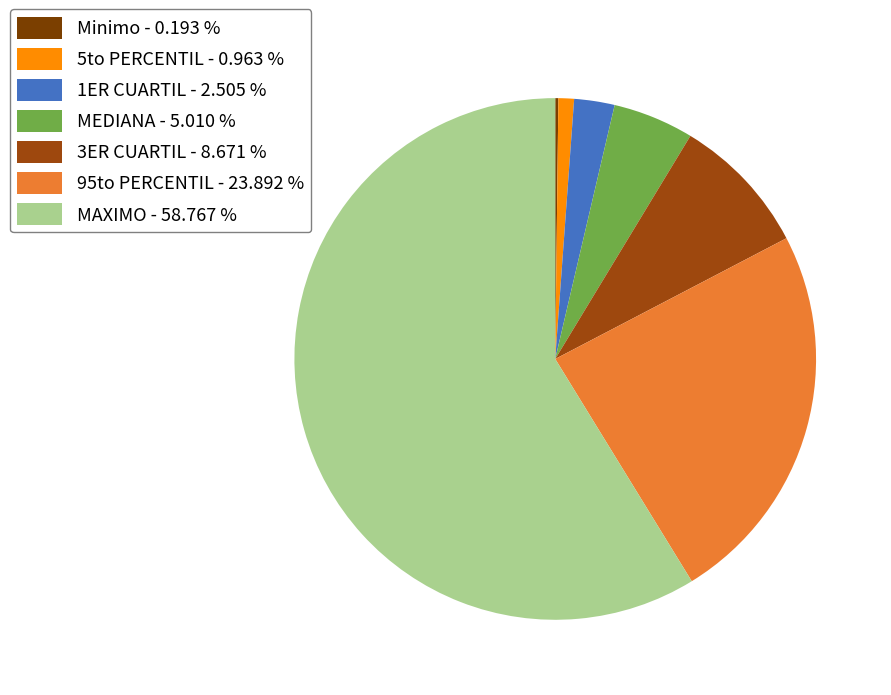

Which category has the biggest portion of the pie?

MAXIMO